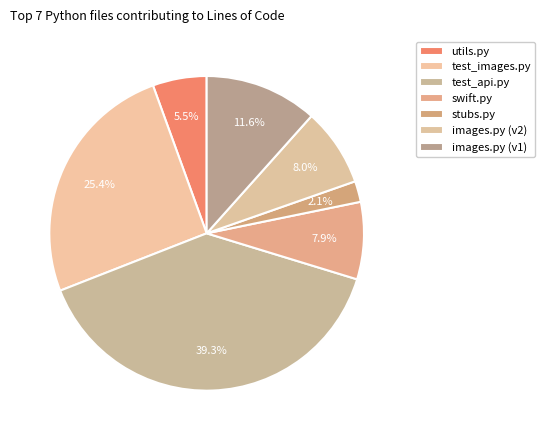

Rank the categories by value from highest to lowest.

test_api.py, test_images.py, images.py (v1), images.py (v2), swift.py, utils.py, stubs.py